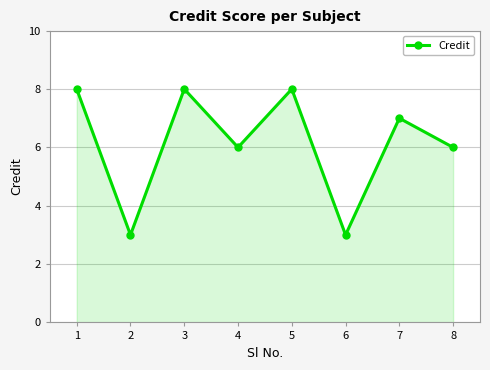

How many points are lower than both their immediate neighbors (excluding endpoints)?

3